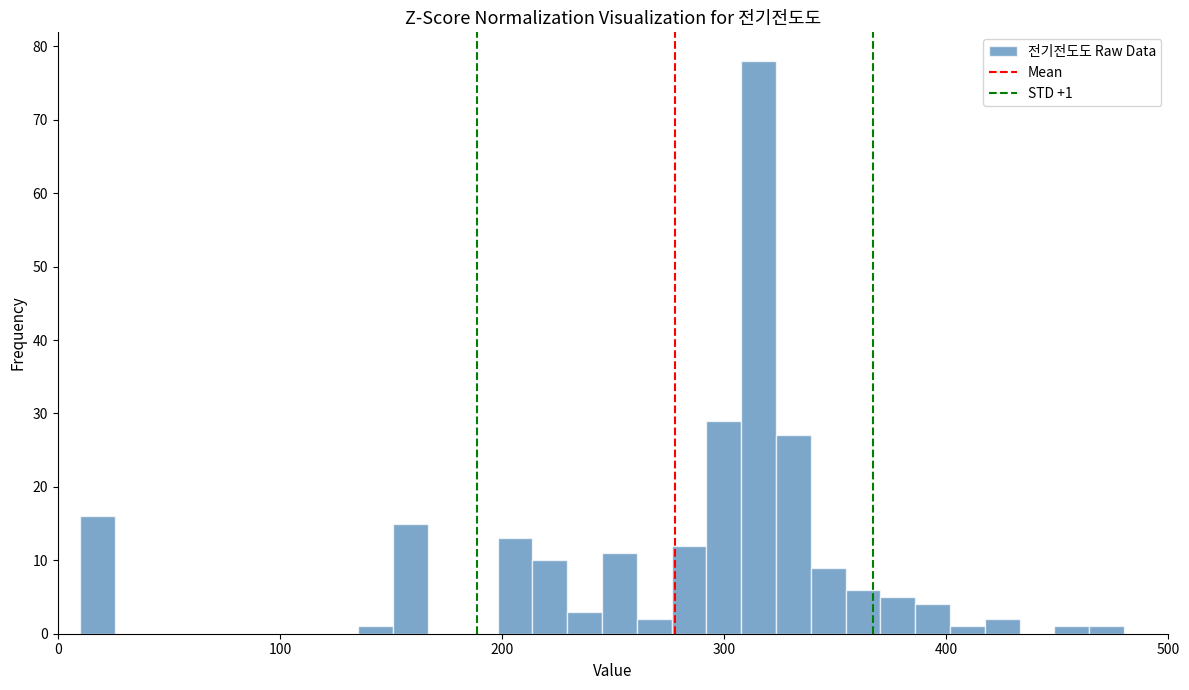

Around what value on the x-axis is the tallest bar? Give the approximate position of its centre, as read against the axis.

320